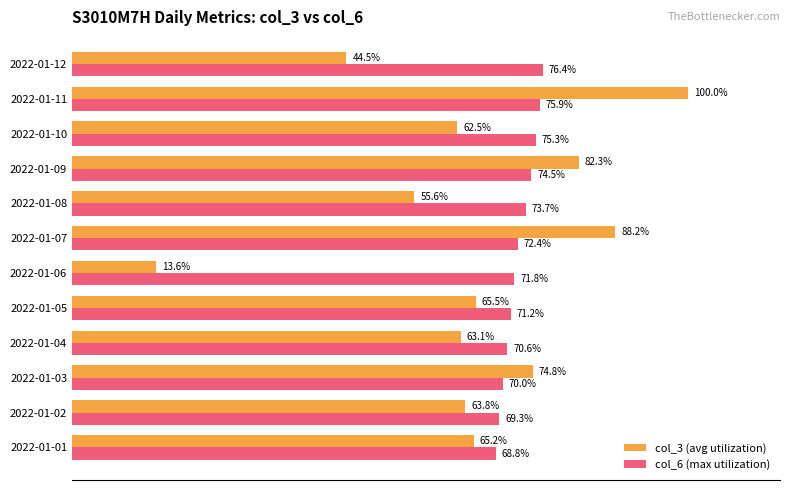

Which series has the largest total across all categories?

col_6 (max utilization)